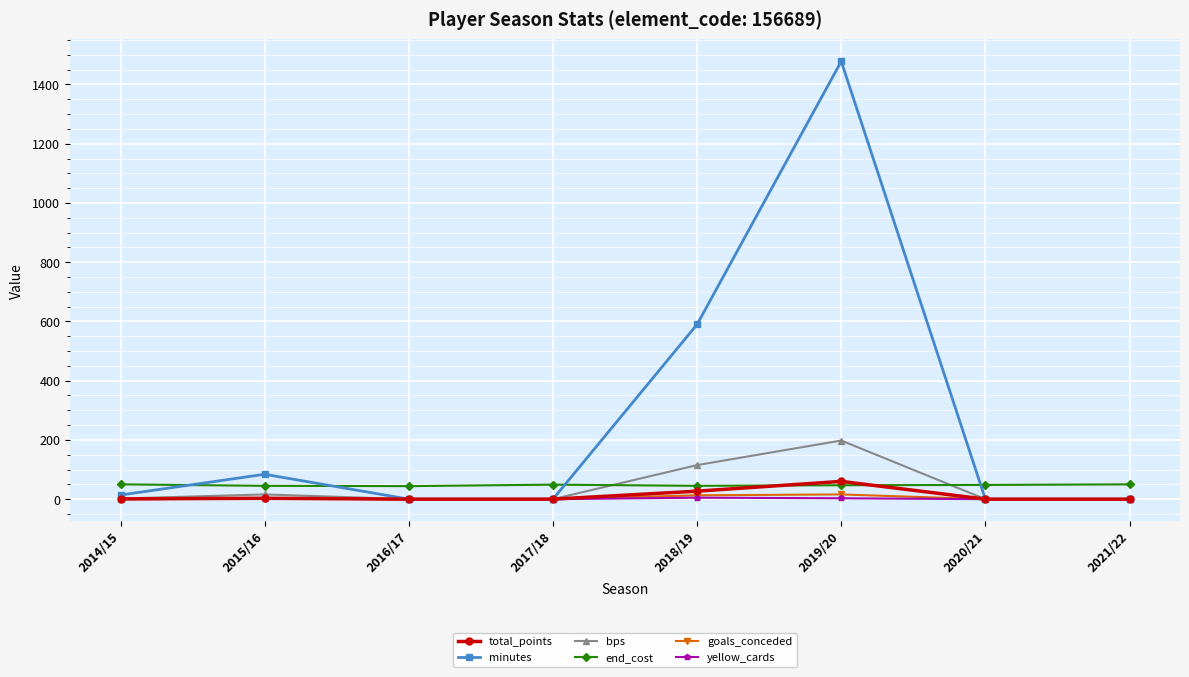

What is the sum of all total_points values?

91